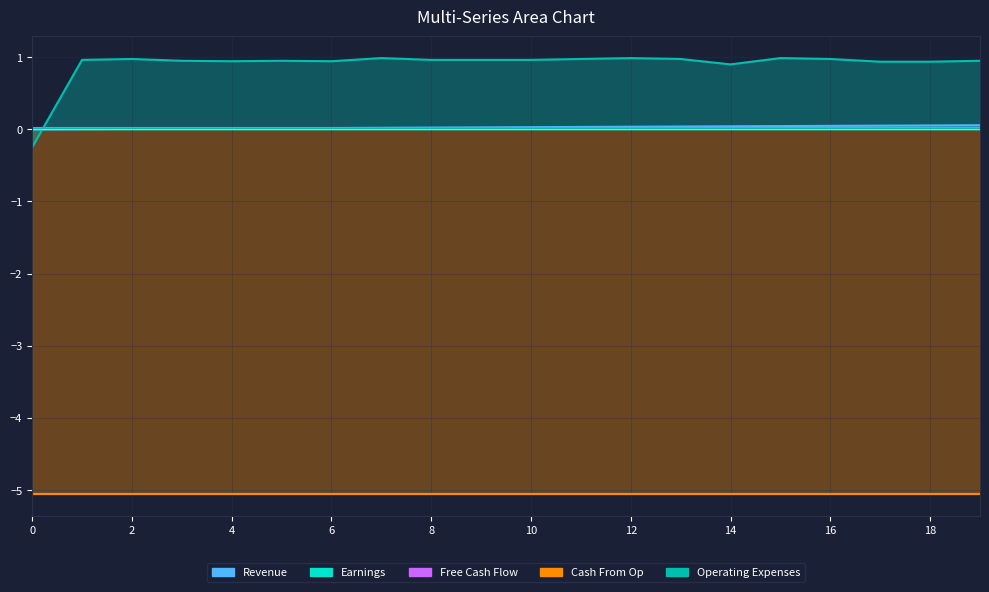

Reading right to left, list all the values displayed in this chart.

col_40: 19=0.1	18=0.1	17=0.1	16=0.0	15=0.0	14=0.0	13=0.0	12=0.0	11=0.0	10=0.0	9=0.0	8=0.0	7=0.0	6=0.0	5=0.0	4=0.0	3=0.0	2=0.0	1=0.0	0=0.0
col_9: 19=0.0	18=0.0	17=0.0	16=0.0	15=0.0	14=0.0	13=0.0	12=0.0	11=0.0	10=0.0	9=0.0	8=0.0	7=0.0	6=0.0	5=0.0	4=0.0	3=0.0	2=0.0	1=0.0	0=0.0
col_10: 19=0.0	18=0.0	17=0.0	16=0.0	15=0.0	14=0.0	13=0.0	12=0.0	11=0.0	10=0.0	9=0.0	8=0.0	7=0.0	6=0.0	5=0.0	4=0.0	3=0.0	2=0.0	1=0.0	0=0.0
col_11: 19=-5.1	18=-5.1	17=-5.1	16=-5.1	15=-5.1	14=-5.1	13=-5.1	12=-5.1	11=-5.1	10=-5.1	9=-5.1	8=-5.1	7=-5.1	6=-5.1	5=-5.1	4=-5.1	3=-5.1	2=-5.1	1=-5.1	0=-5.1
col_35: 19=0.0	18=0.0	17=0.0	16=0.0	15=0.0	14=0.0	13=0.0	12=0.0	11=0.0	10=0.0	9=0.0	8=0.0	7=0.0	6=0.0	5=0.0	4=0.0	3=0.0	2=0.0	1=0.0	0=0.0
col_1: 19=1.0	18=0.9	17=0.9	16=1.0	15=1.0	14=0.9	13=1.0	12=1.0	11=1.0	10=1.0	9=1.0	8=1.0	7=1.0	6=0.9	5=1.0	4=0.9	3=1.0	2=1.0	1=1.0	0=-0.2